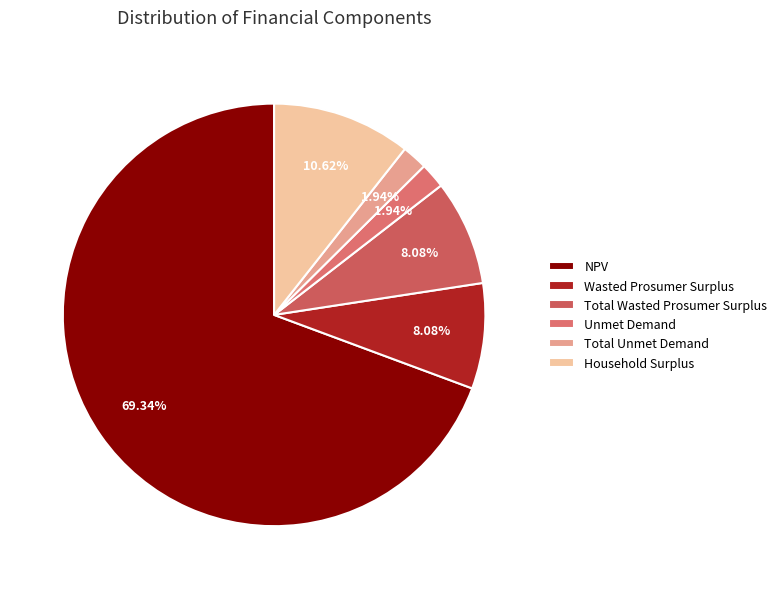

How many slices are in this pie chart?

6